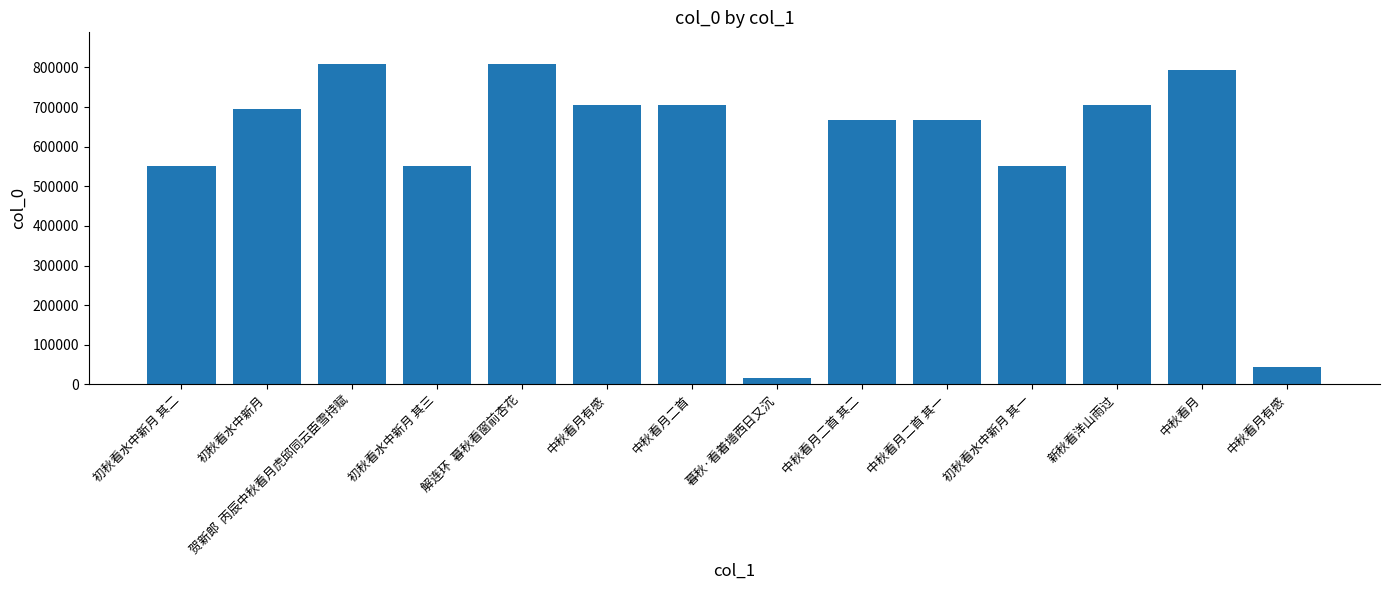

What is the approximate value at 解连环  暮秋看窗前杏花?

807692